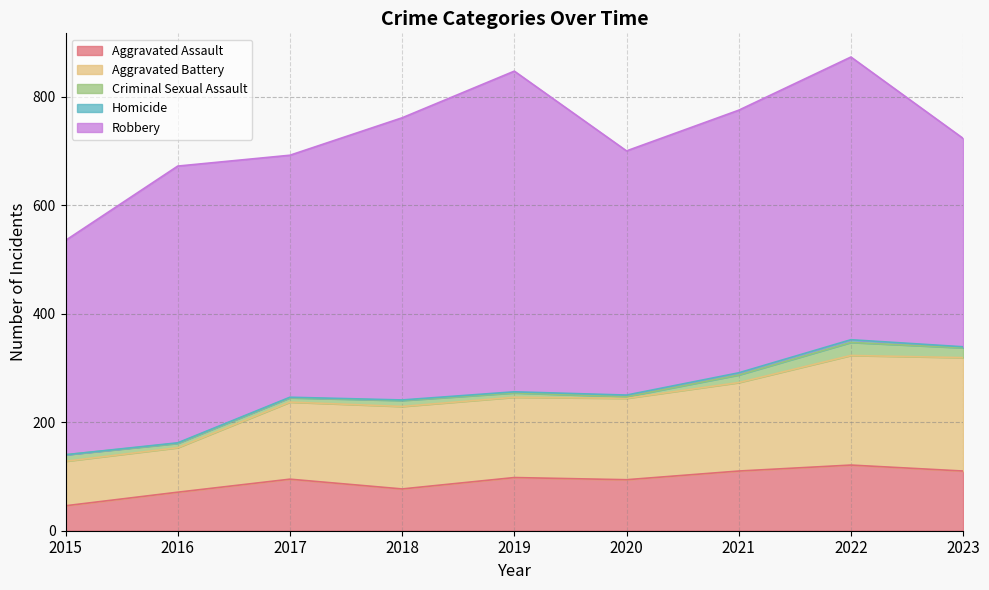

True or false: Robbery has a value of 297 at 2021.

False